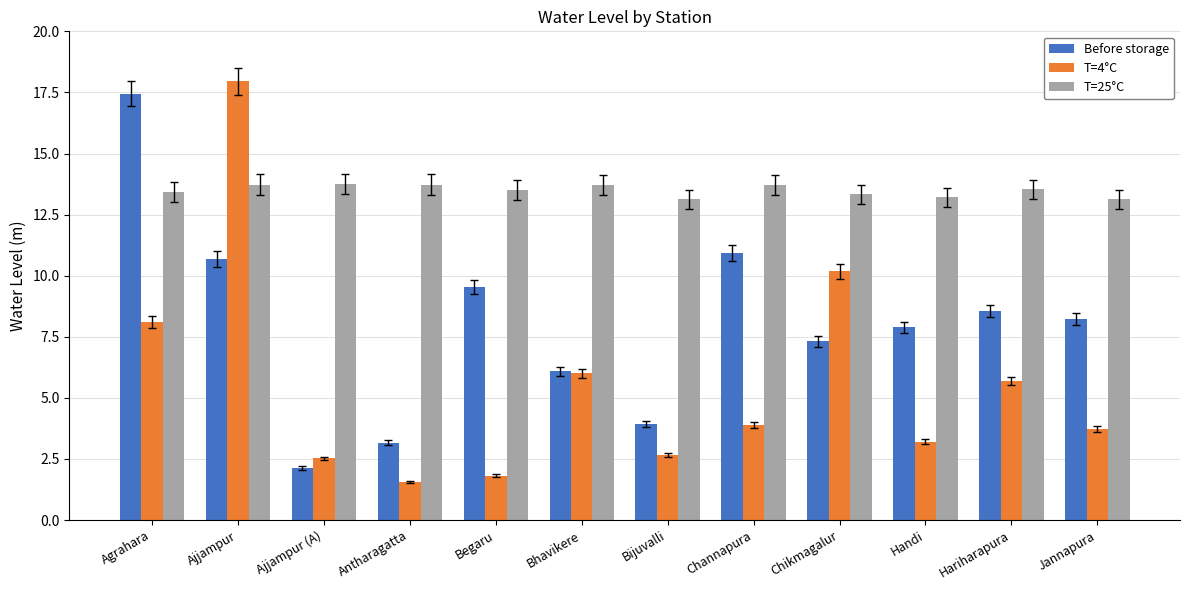

How many categories are shown in the chart?

12